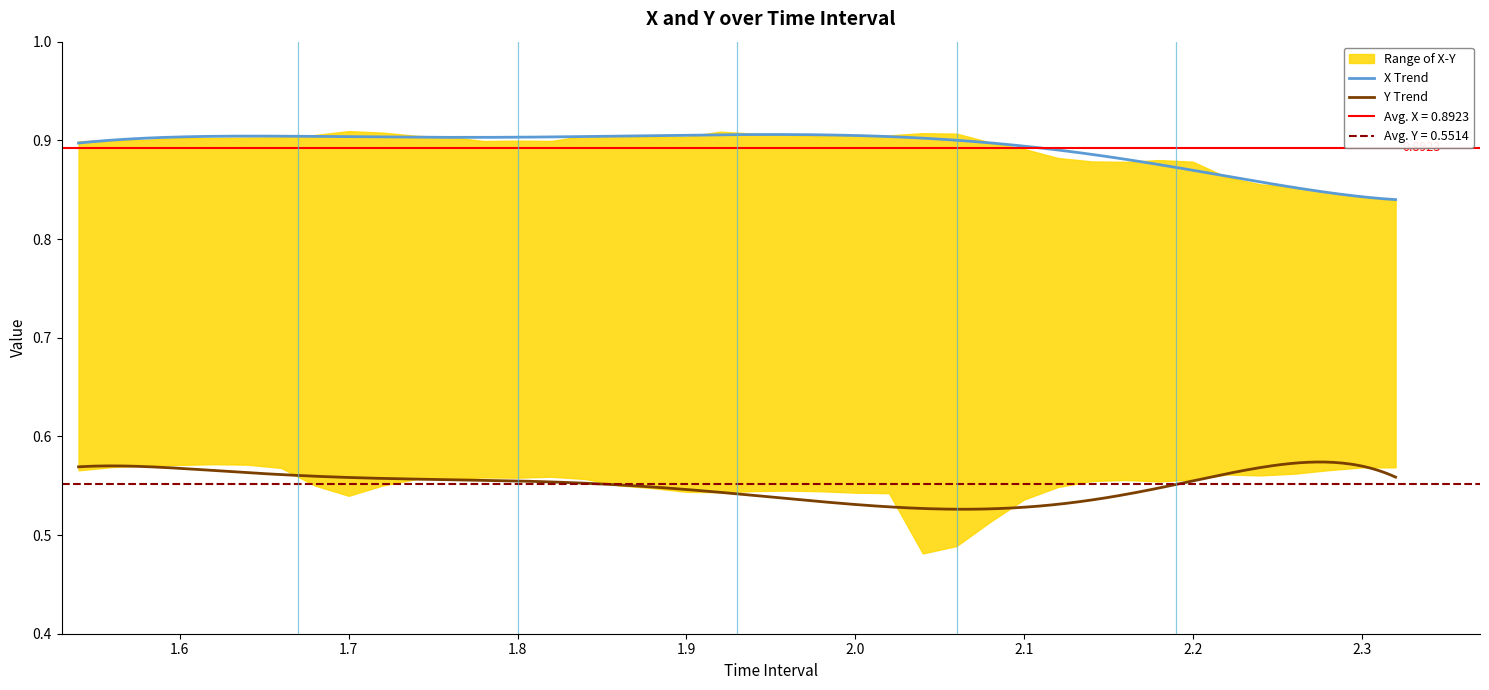

True or false: Y Trend and X Trend cross at least once.

False